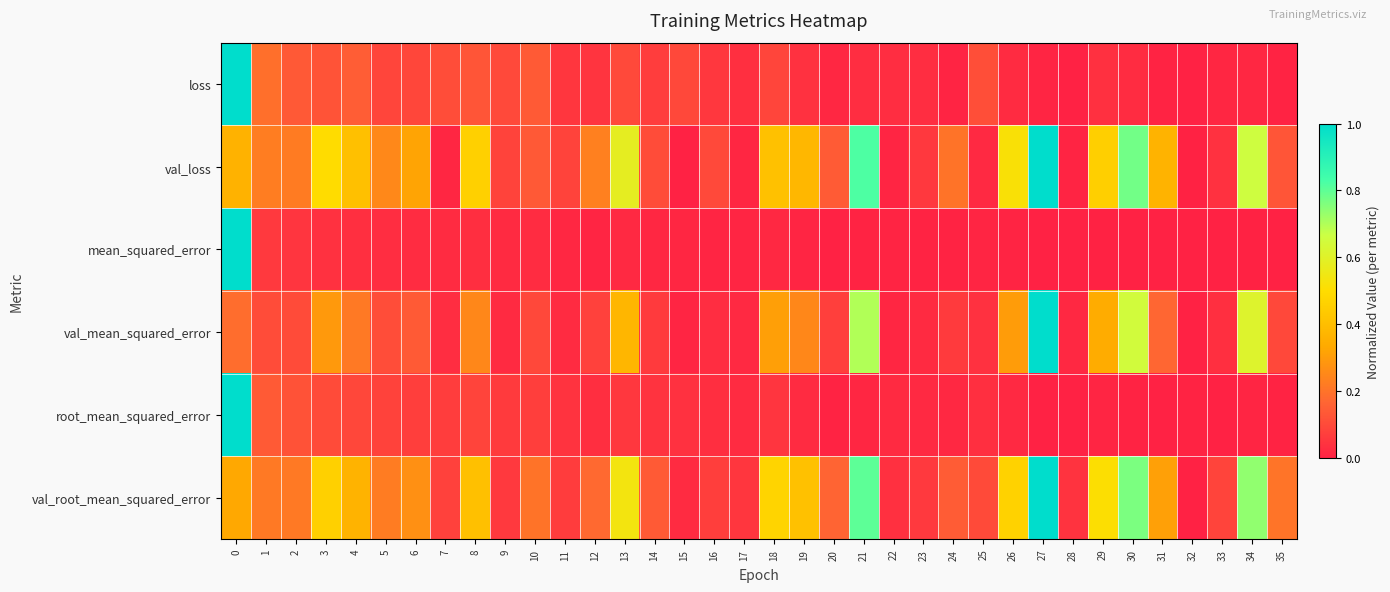

Rank the series at 20 from highest to lowest value.

val_root_mean_squared_error, val_loss, val_mean_squared_error, loss, root_mean_squared_error, mean_squared_error